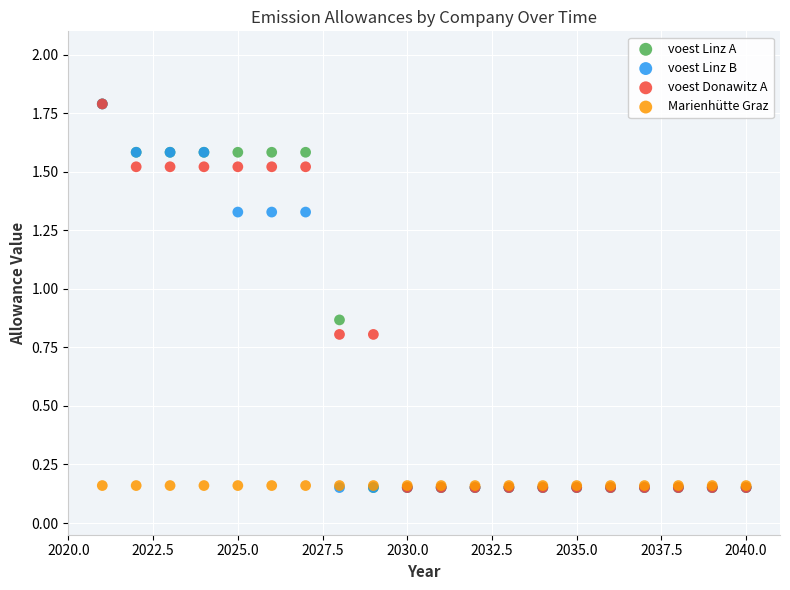

What are all the series names shown in the legend?

voest Linz A, voest Linz B, voest Donawitz A, Marienhütte Graz